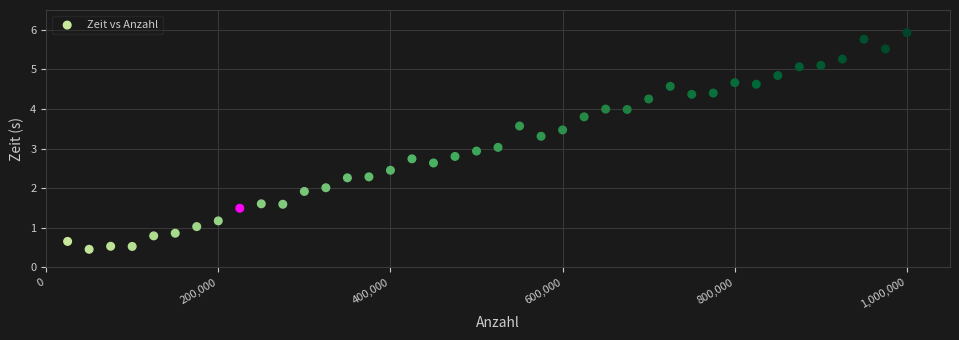

What is the range of Y values (max minus min)?

5.5